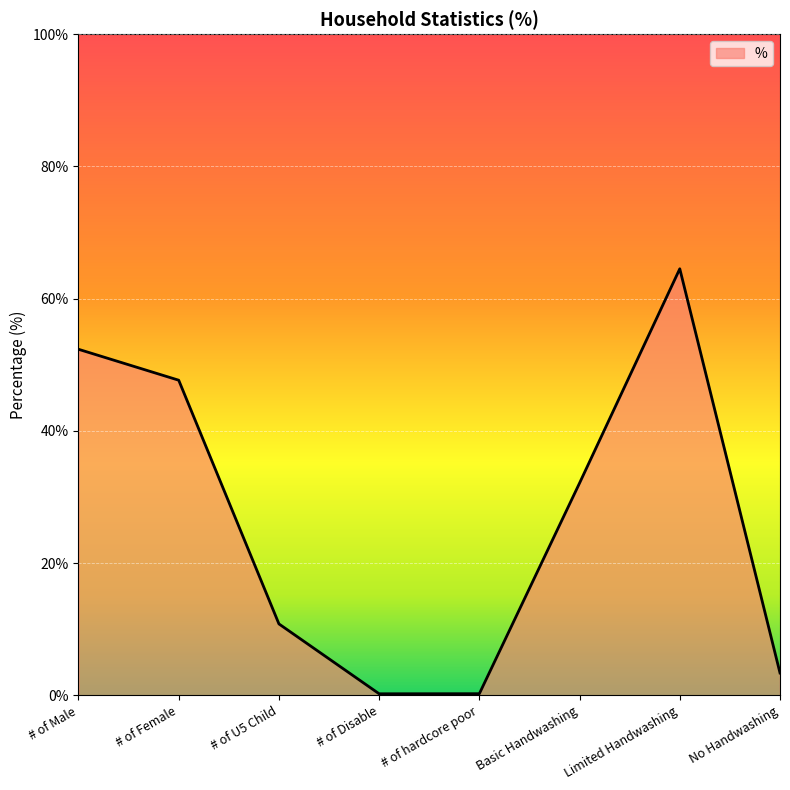

Which has a higher value, Limited Handwashing or # of Female?

Limited Handwashing